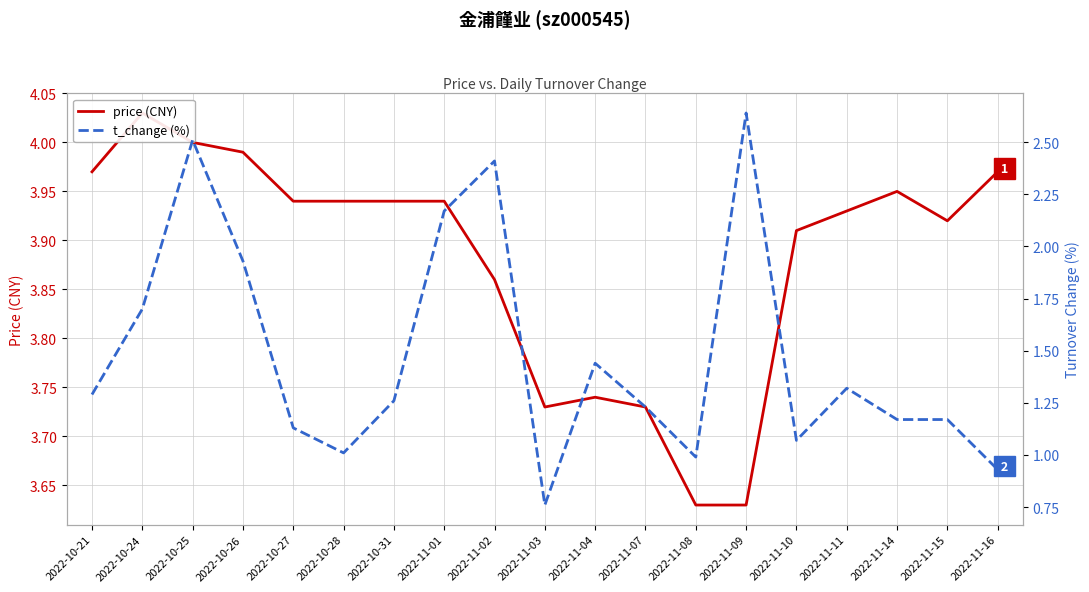

At 2022-11-04, list the series in order from smallest to largest.

t_change (%), price (CNY)